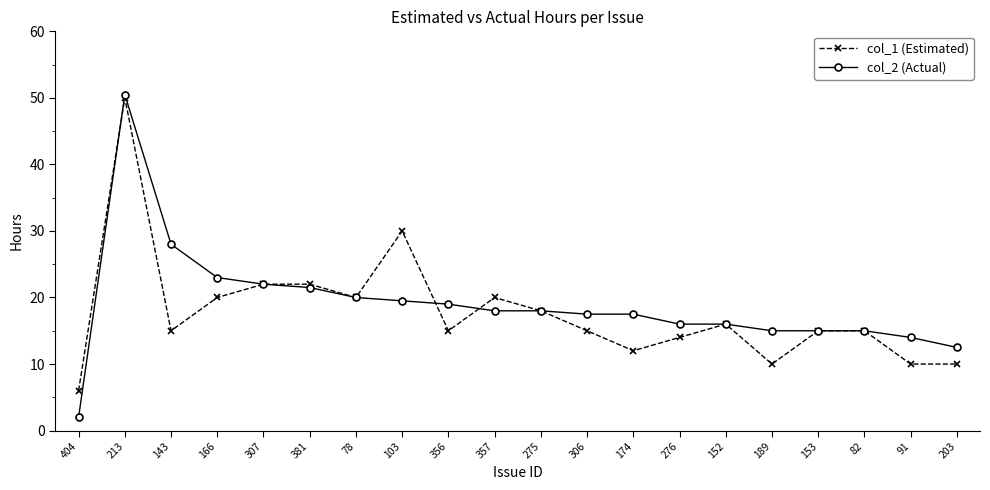

How many lines are shown in the chart?

2